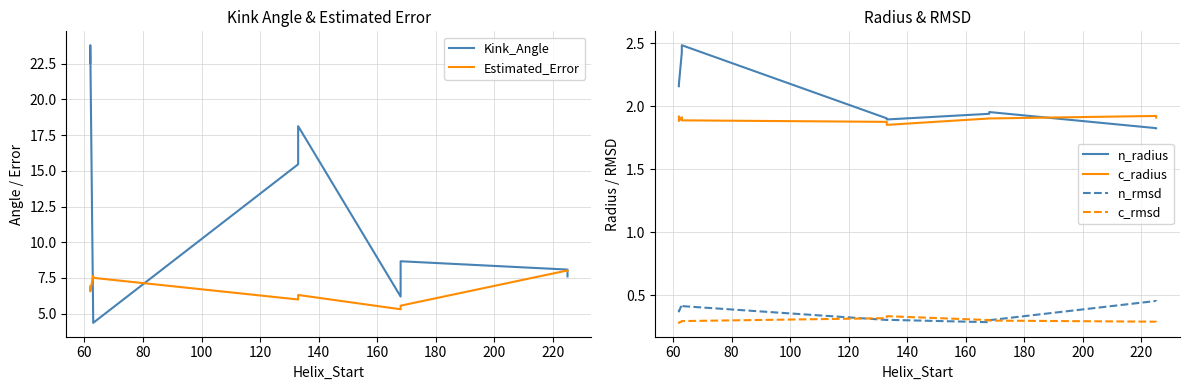

How many c_rmsd values are between 0 and 1?

10